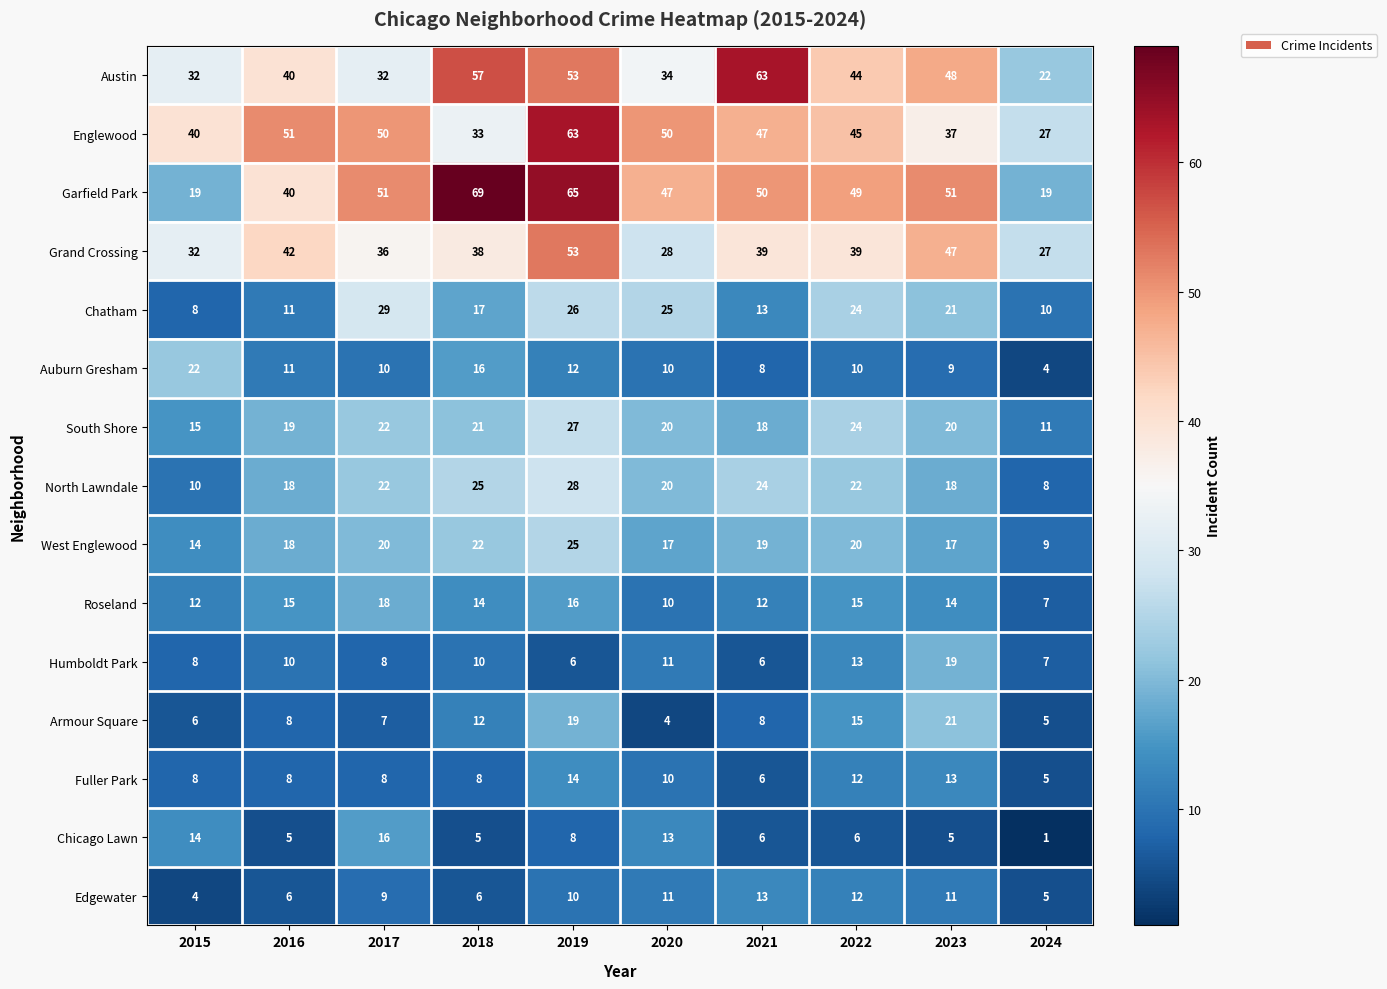

What is the difference between the highest and lowest values at 2017?

44